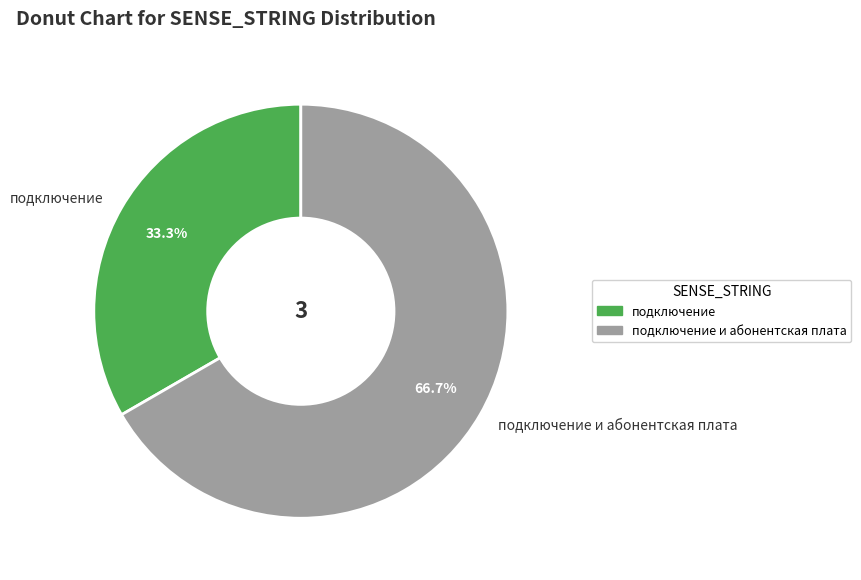

Between подключение and подключение и абонентская плата, which is larger?

подключение и абонентская плата